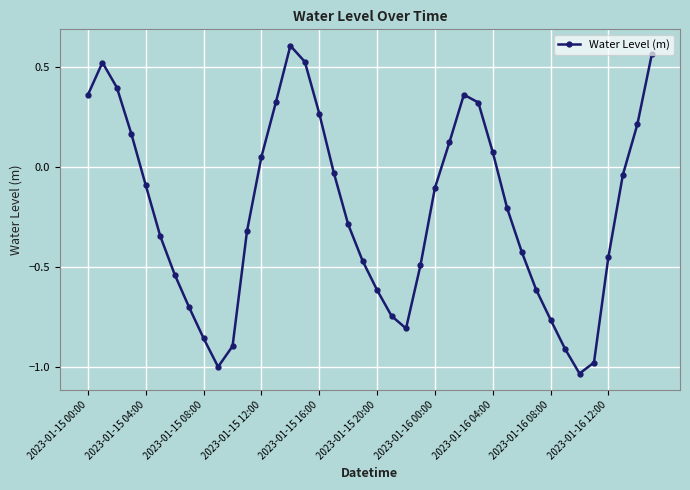

True or false: there are more than 0 points higher than both neighbors.

True